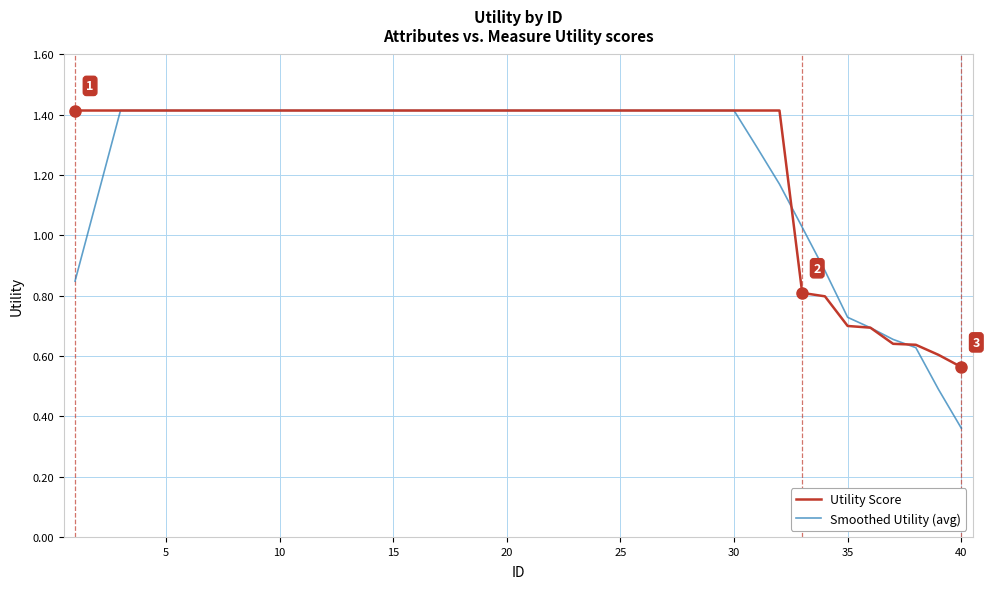

Which series has the largest range (max minus min)?

Smoothed Utility (avg)